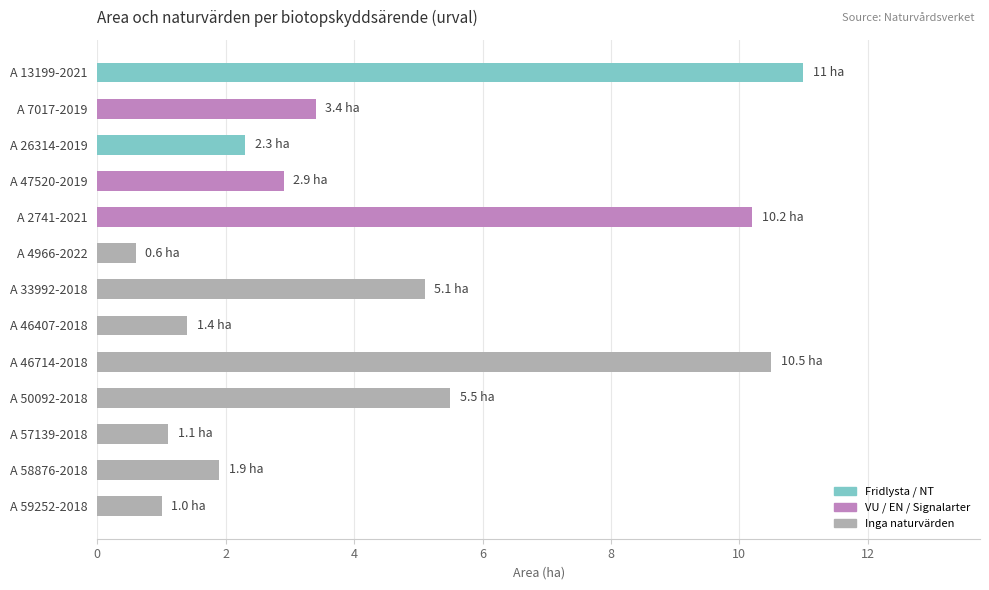

How many bars are there in total?

13